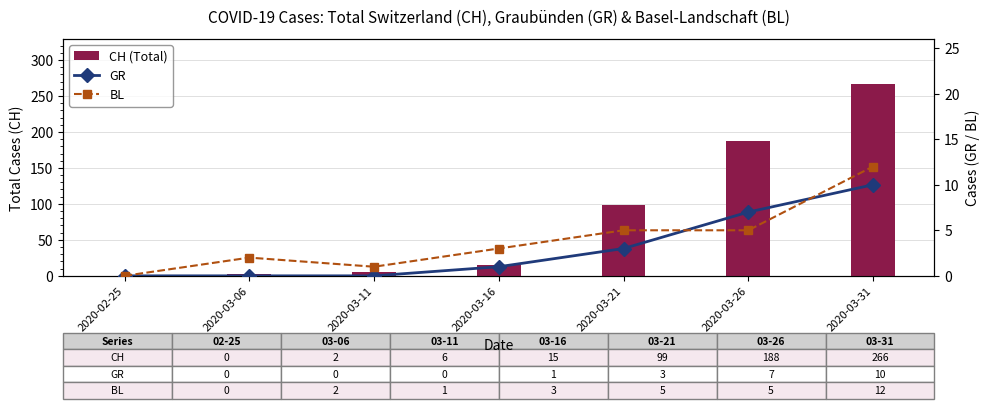

Reading left to right, list all the values displayed in this chart.

CH (Total): 2020-02-25=0	2020-03-06=2	2020-03-11=6	2020-03-16=15	2020-03-21=99	2020-03-26=188	2020-03-31=266
GR: 2020-02-25=0	2020-03-06=0	2020-03-11=0	2020-03-16=1	2020-03-21=3	2020-03-26=7	2020-03-31=10
BL: 2020-02-25=0	2020-03-06=2	2020-03-11=1	2020-03-16=3	2020-03-21=5	2020-03-26=5	2020-03-31=12